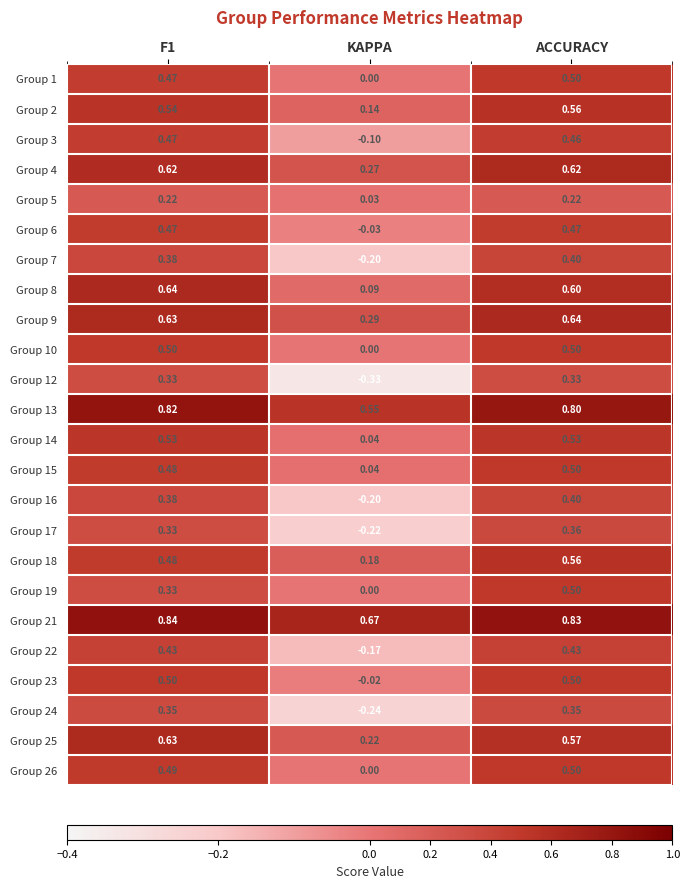

Which category has the lowest value across all series?

KAPPA